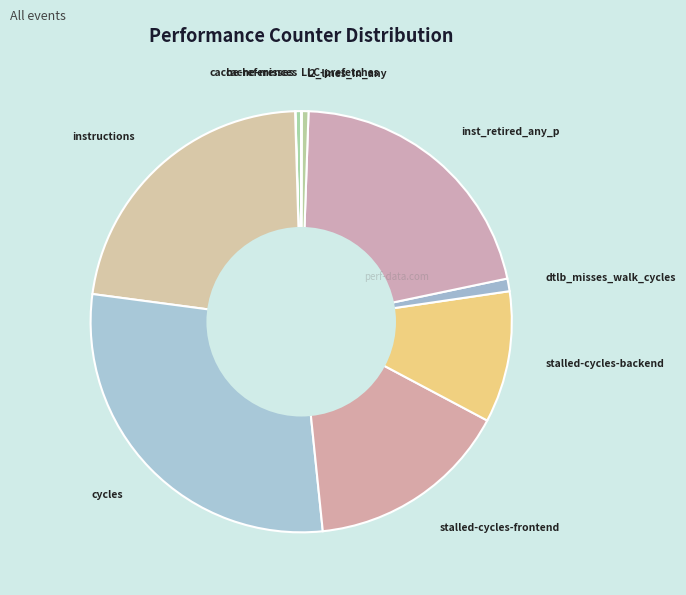

Is it true that instructions is 10% of the pie?

False